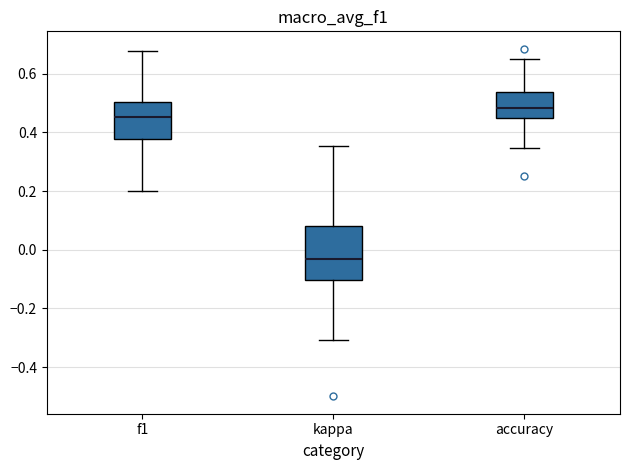

Comparing the boxes themselves (not the whiskers), which one is the tallest?

kappa